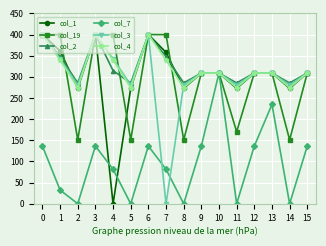

At how many categories does at least one series exceed 125?

16